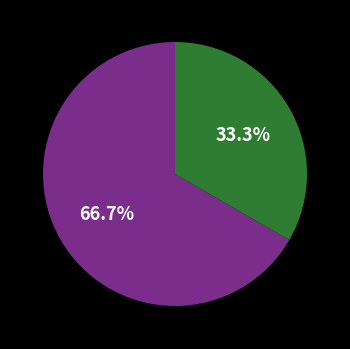

To the nearest percent, what is the average slice percentage?

50%